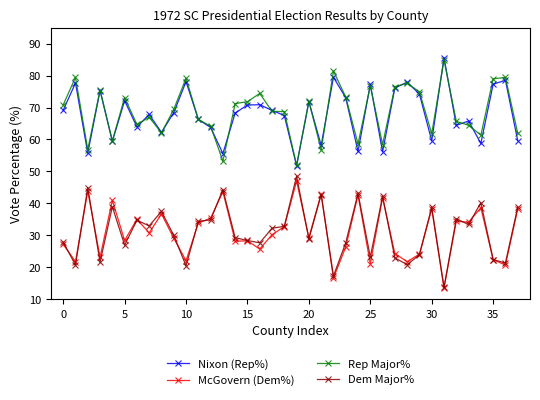

True or false: Dem Major% and Rep Major% intersect in this chart.

False